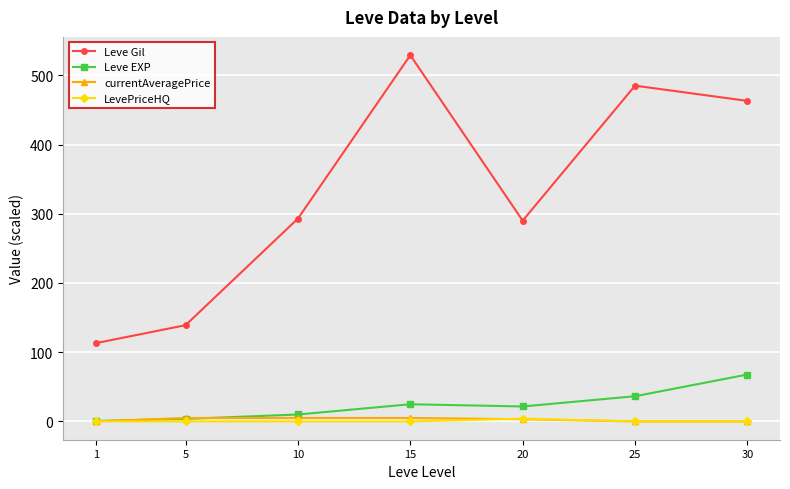

True or false: Leve Gil has a value of 171.3 at 20.

False